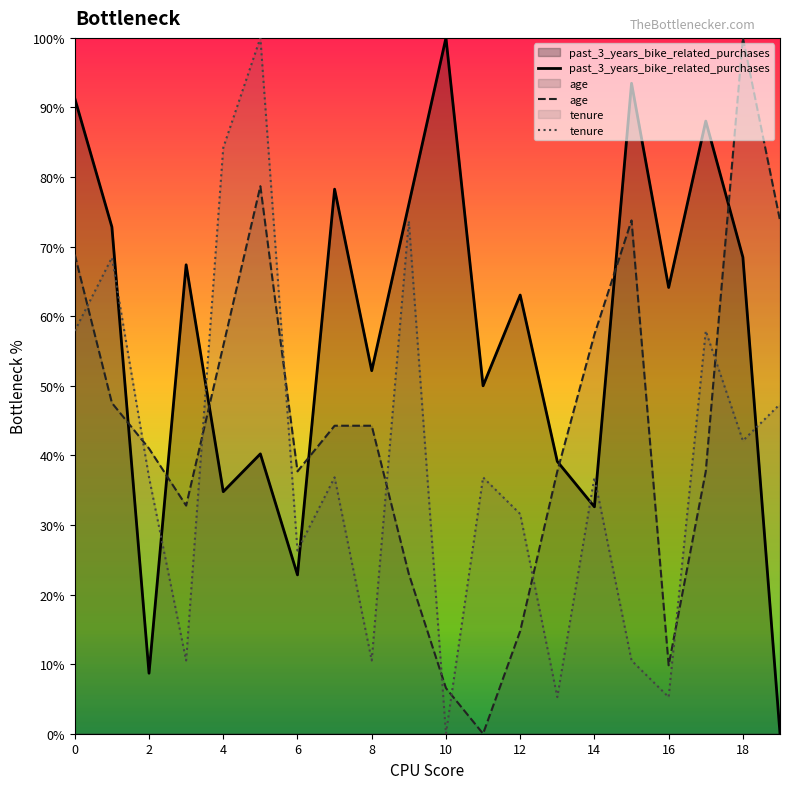

True or false: tenure has a value of 16.5 at 16.

False